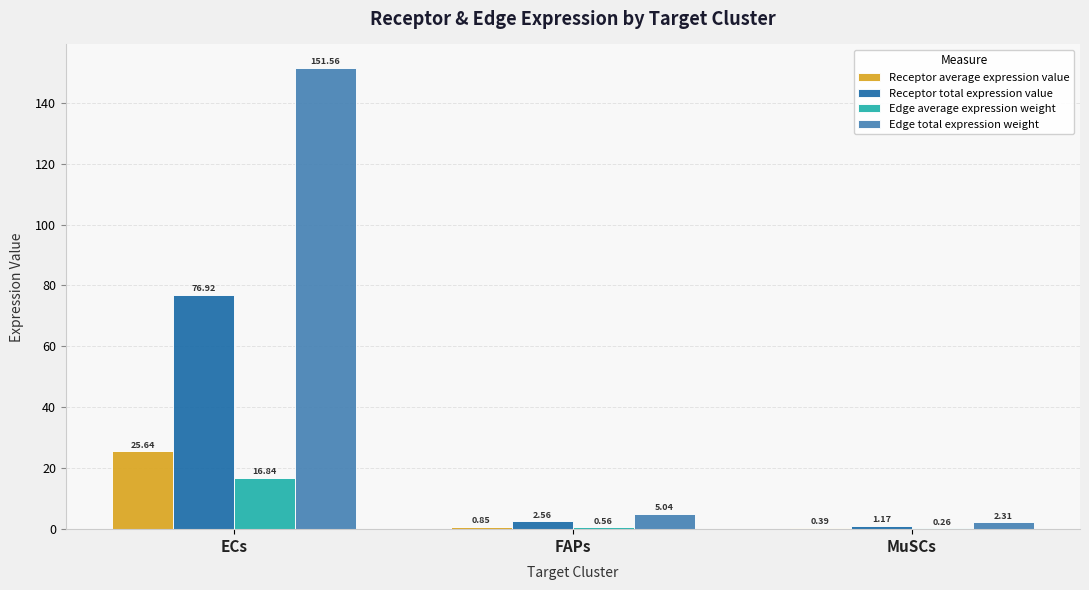

Does the chart contain stacked bars?

No